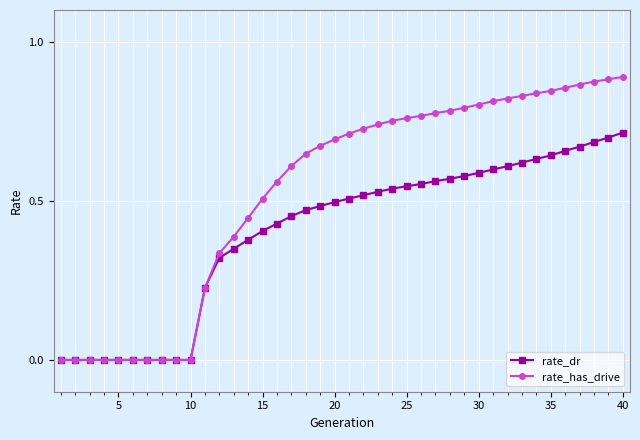

Rank the series by their maximum value, from lowest to highest.

rate_dr, rate_has_drive